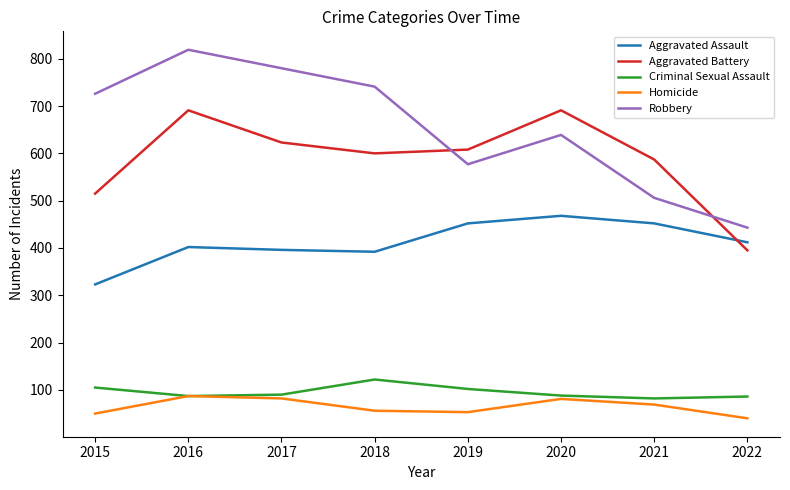

Does the chart display data point markers on the line(s)?

No